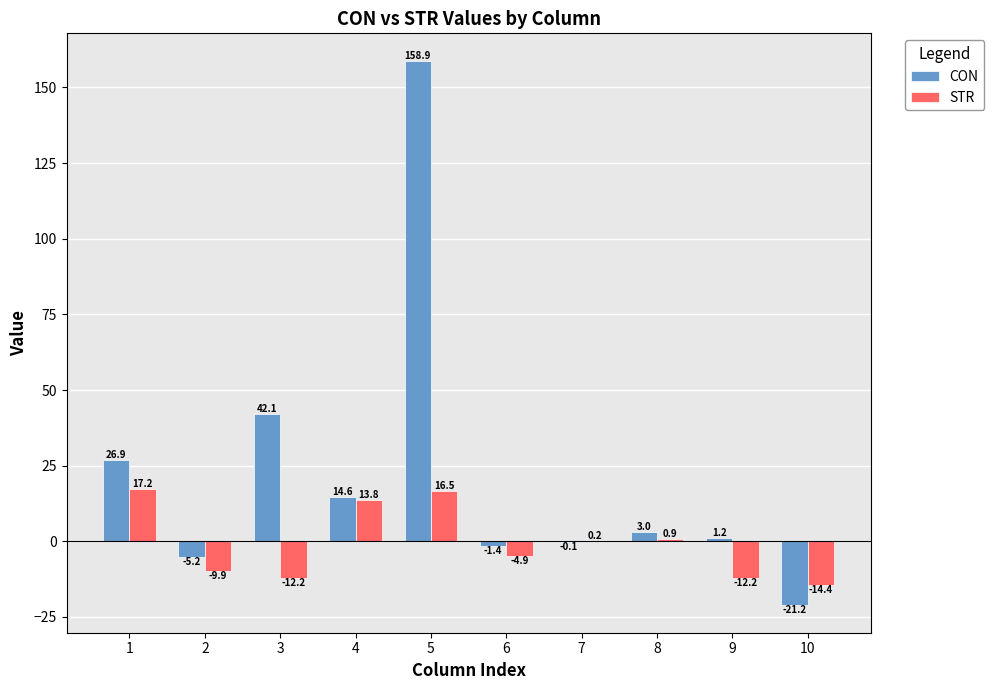

Between 6 and 7, which series saw the biggest shift?

STR